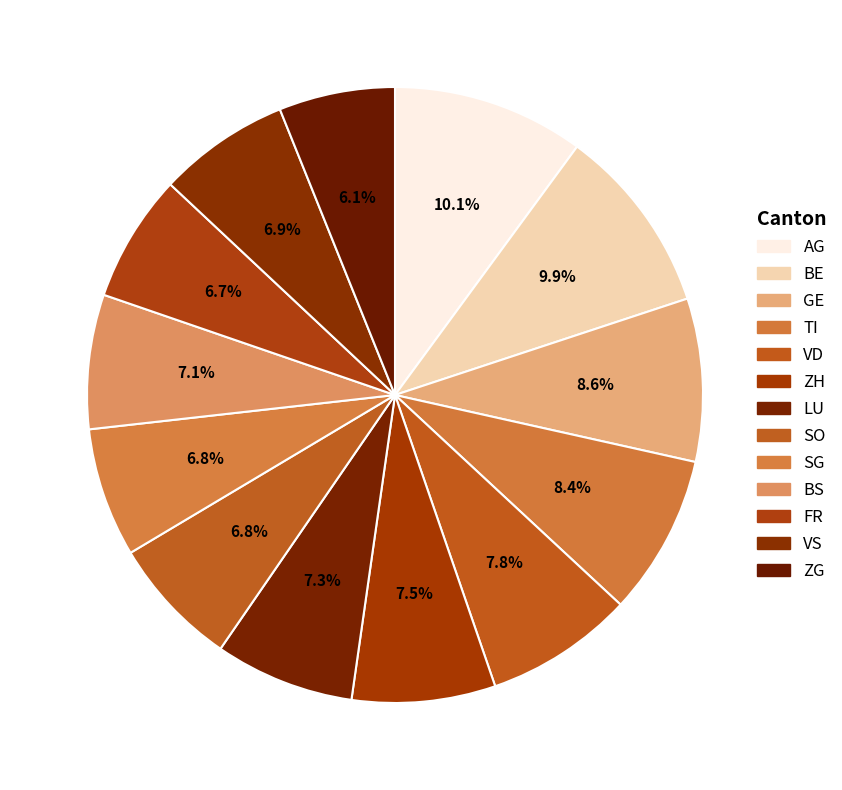

How many segments does this pie chart have?

13